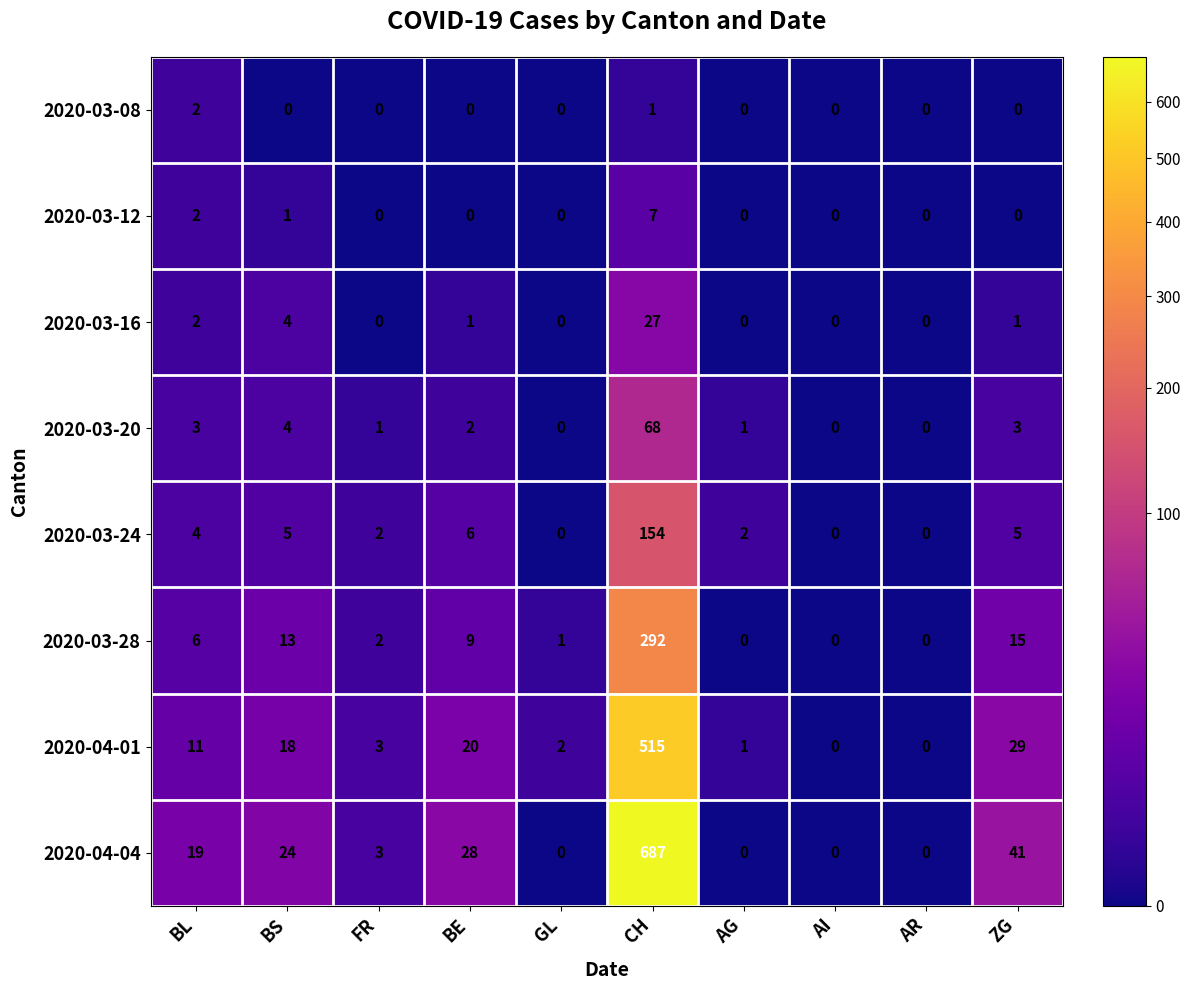

At which label is 2020-03-16 closest to 13?

BS